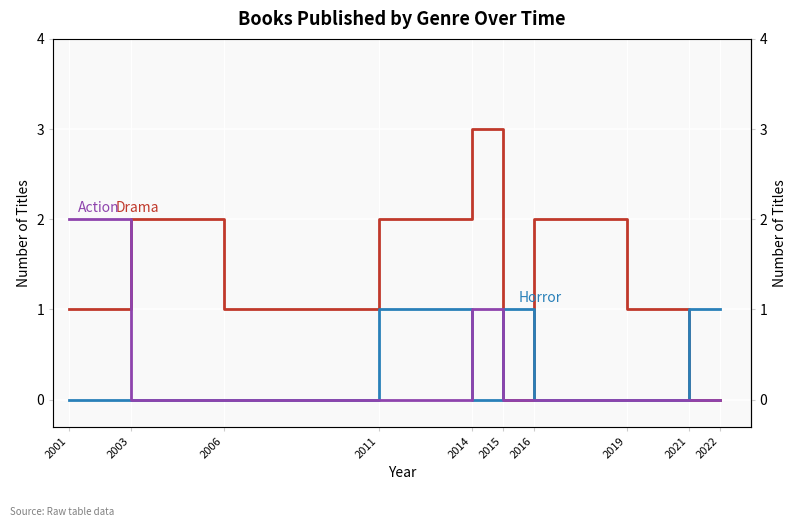

Which category has the lowest value across all series?

2015